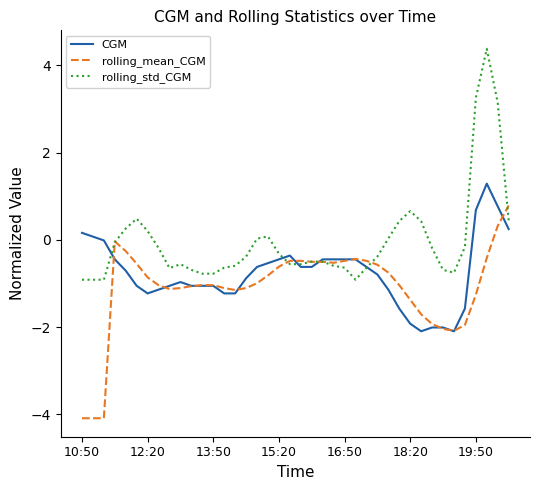

How many lines are shown in the chart?

3